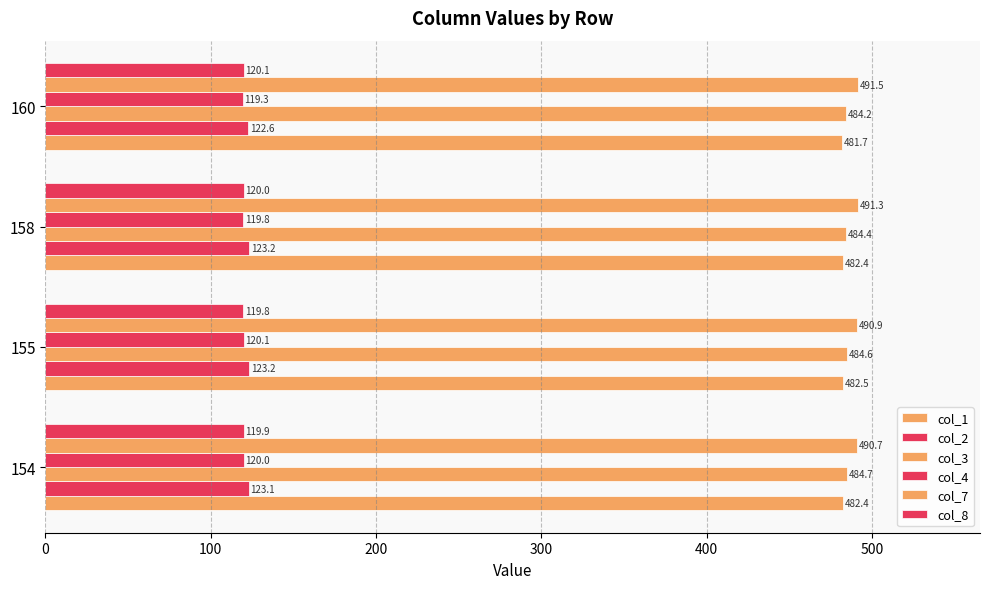

Which series has the largest range (max minus min)?

col_7